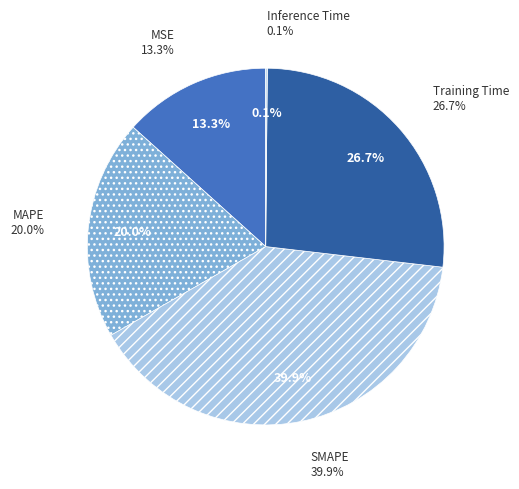

To the nearest percent, what portion does MAPE represent?

20%